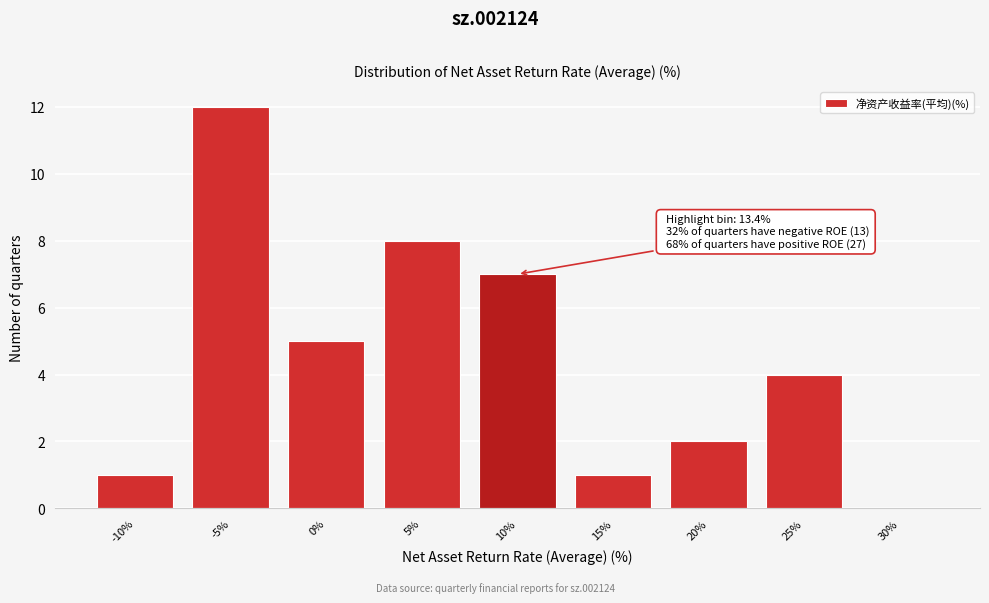

Reading left to right, list all the values displayed in this chart.

-10%=1	-5%=12	0%=5	5%=8	10%=7	15%=1	20%=2	25%=4	30%=0